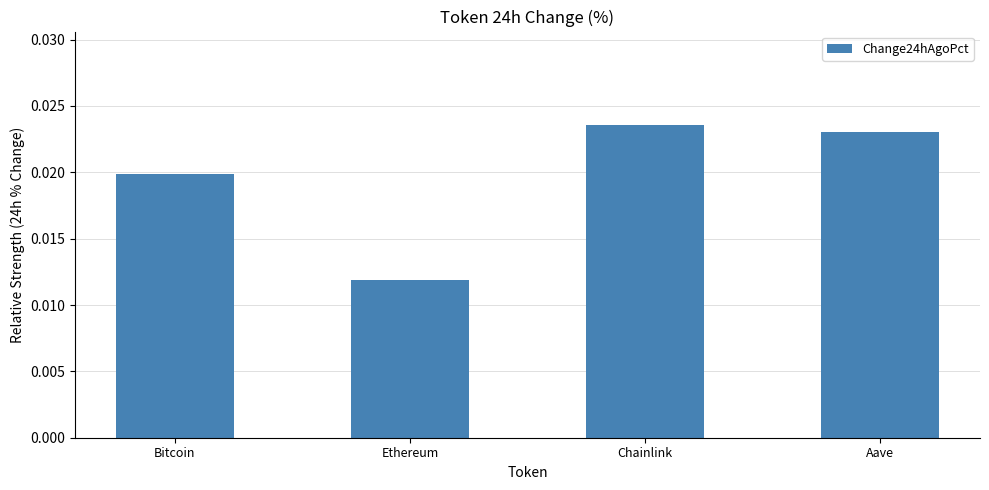

Which category has the lowest value across all series?

Ethereum